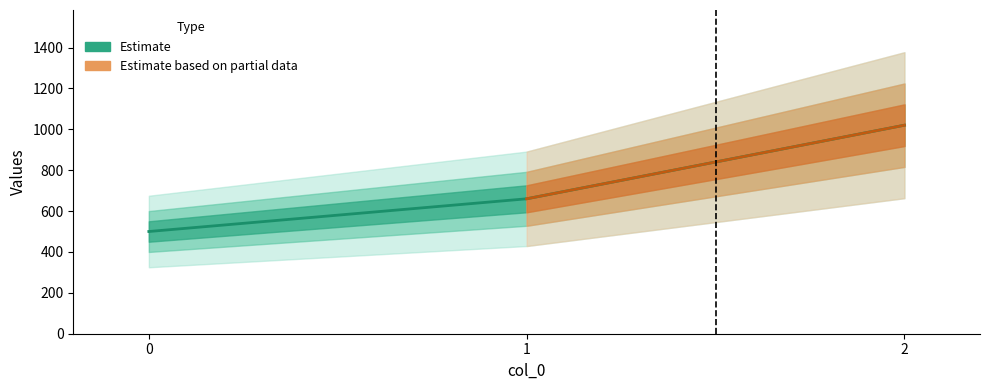

Does the chart have visible grid lines?

No